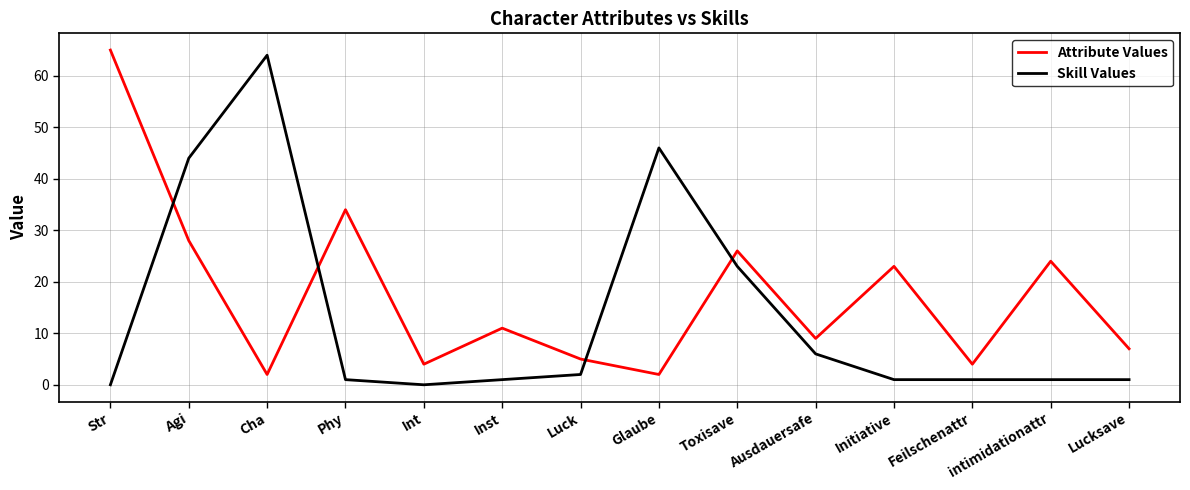

At which label is Attribute Values closest to 33?

Phy